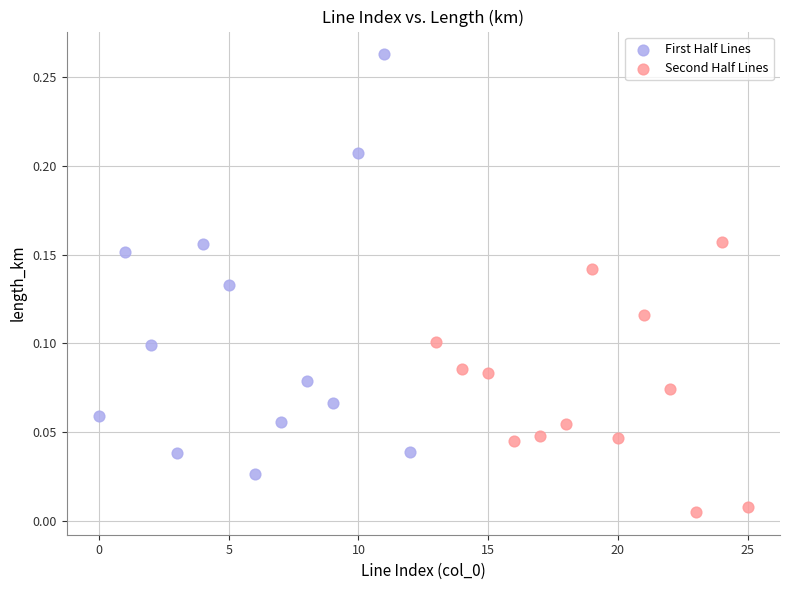

Which series reaches the minimum Y coordinate?

Second Half Lines